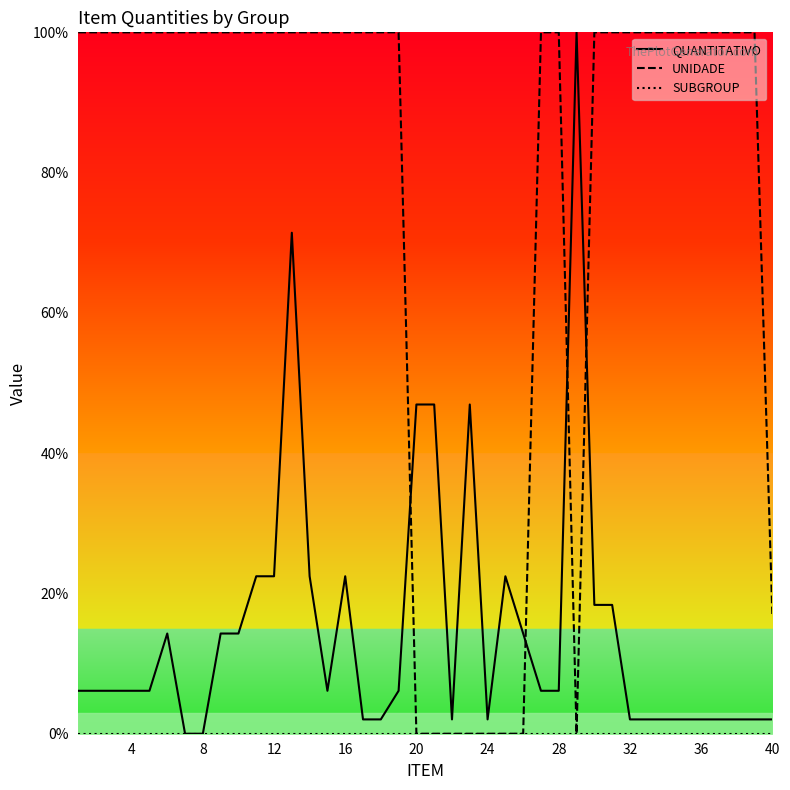

The UNIDADE series shows 59.6 at 16. True or false?

False